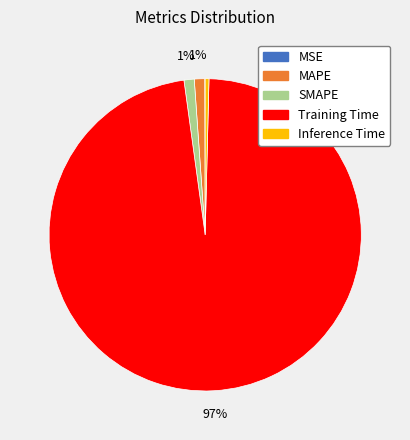

Which category has the biggest portion of the pie?

Training Time